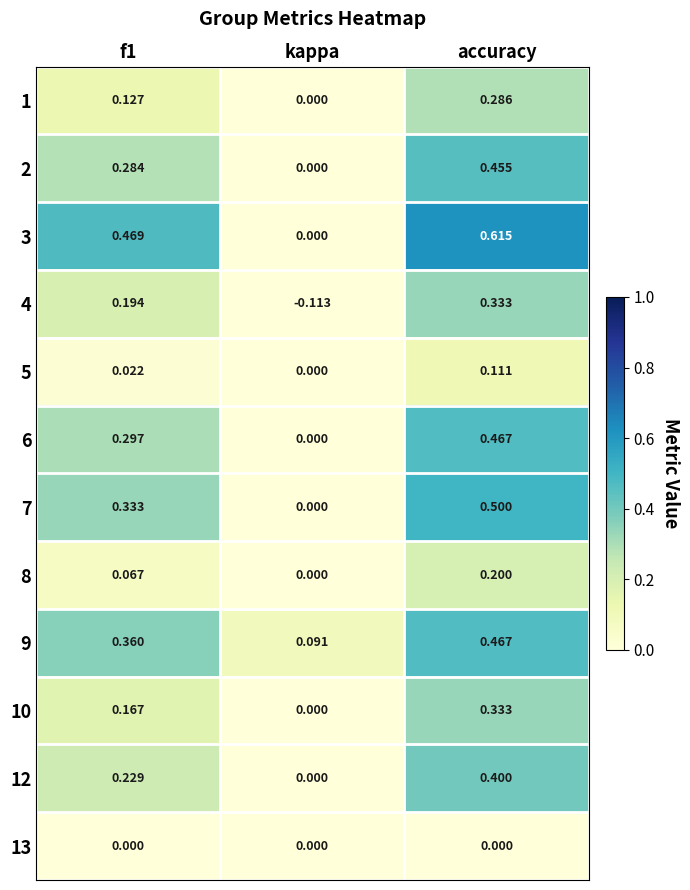

At which label is 2 closest to 0?

kappa